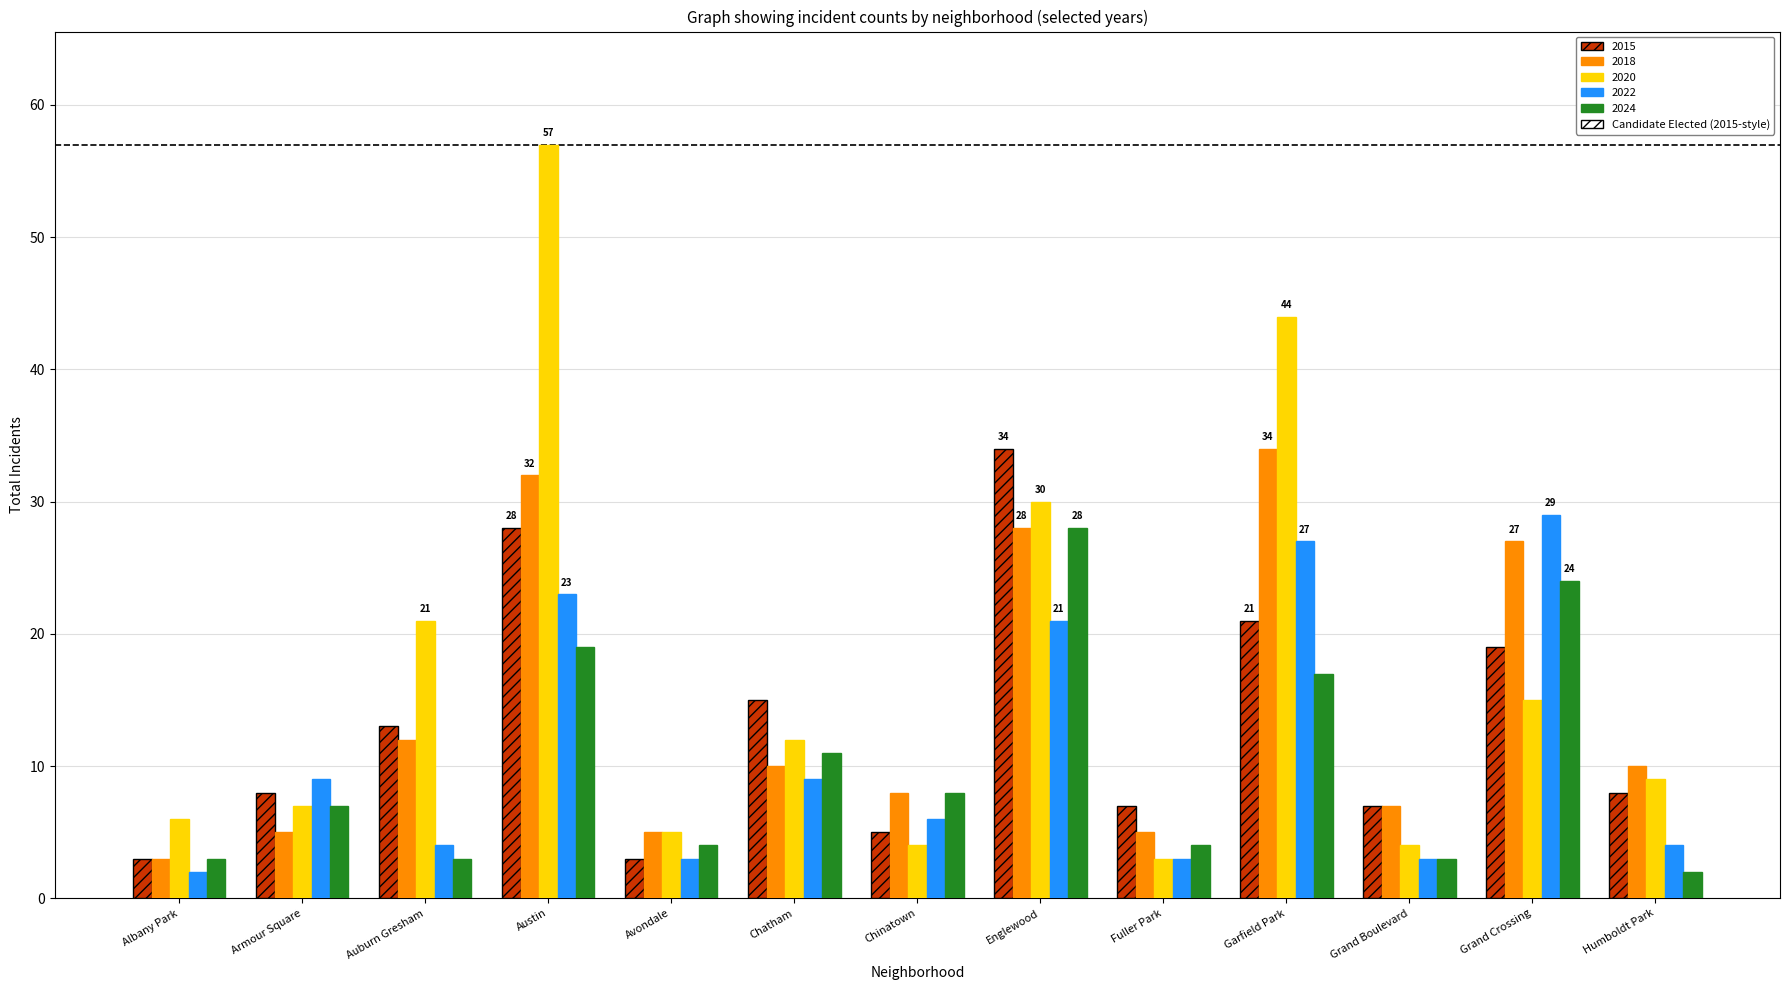

Reading left to right, transcribe all the data shown in this chart.

2015: Albany Park=3	Armour Square=8	Auburn Gresham=13	Austin=28	Avondale=3	Chatham=15	Chinatown=5	Englewood=34	Fuller Park=7	Garfield Park=21	Grand Boulevard=7	Grand Crossing=19	Humboldt Park=8
2018: Albany Park=3	Armour Square=5	Auburn Gresham=12	Austin=32	Avondale=5	Chatham=10	Chinatown=8	Englewood=28	Fuller Park=5	Garfield Park=34	Grand Boulevard=7	Grand Crossing=27	Humboldt Park=10
2020: Albany Park=6	Armour Square=7	Auburn Gresham=21	Austin=57	Avondale=5	Chatham=12	Chinatown=4	Englewood=30	Fuller Park=3	Garfield Park=44	Grand Boulevard=4	Grand Crossing=15	Humboldt Park=9
2022: Albany Park=2	Armour Square=9	Auburn Gresham=4	Austin=23	Avondale=3	Chatham=9	Chinatown=6	Englewood=21	Fuller Park=3	Garfield Park=27	Grand Boulevard=3	Grand Crossing=29	Humboldt Park=4
2024: Albany Park=3	Armour Square=7	Auburn Gresham=3	Austin=19	Avondale=4	Chatham=11	Chinatown=8	Englewood=28	Fuller Park=4	Garfield Park=17	Grand Boulevard=3	Grand Crossing=24	Humboldt Park=2